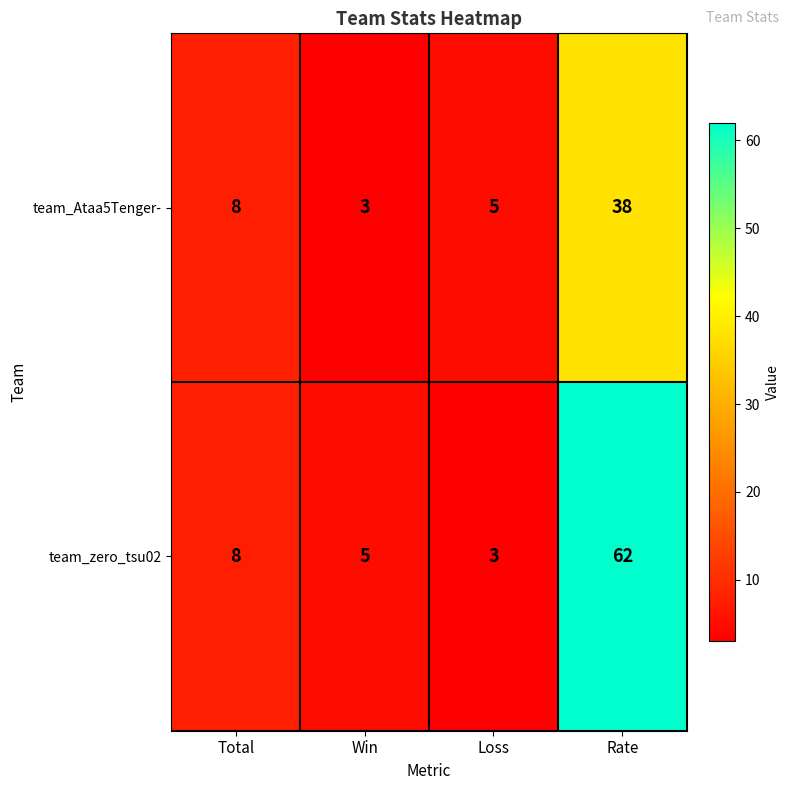

True or false: team_zero_tsu02 has a value of 3 at Loss.

True